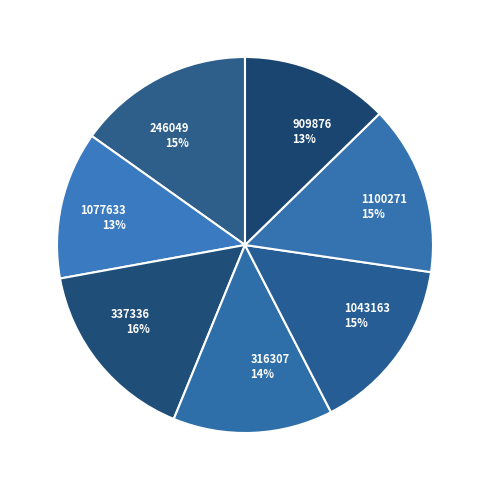

To the nearest percent, what is the average slice percentage?

14%